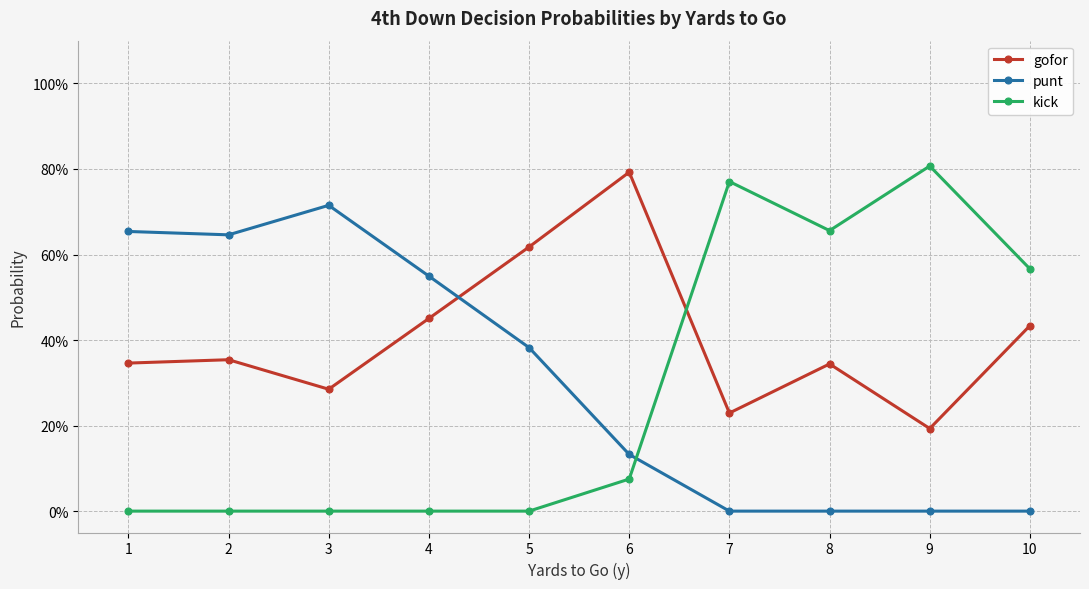

What is the total value across all series at 4?

1.0